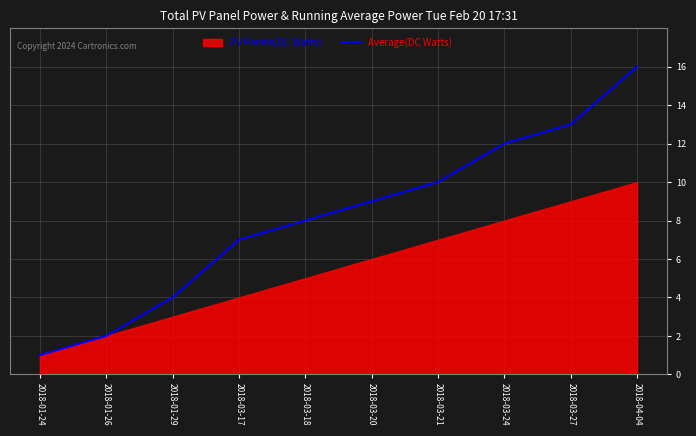

The value at 2018-01-24 is 2. True or false?

False